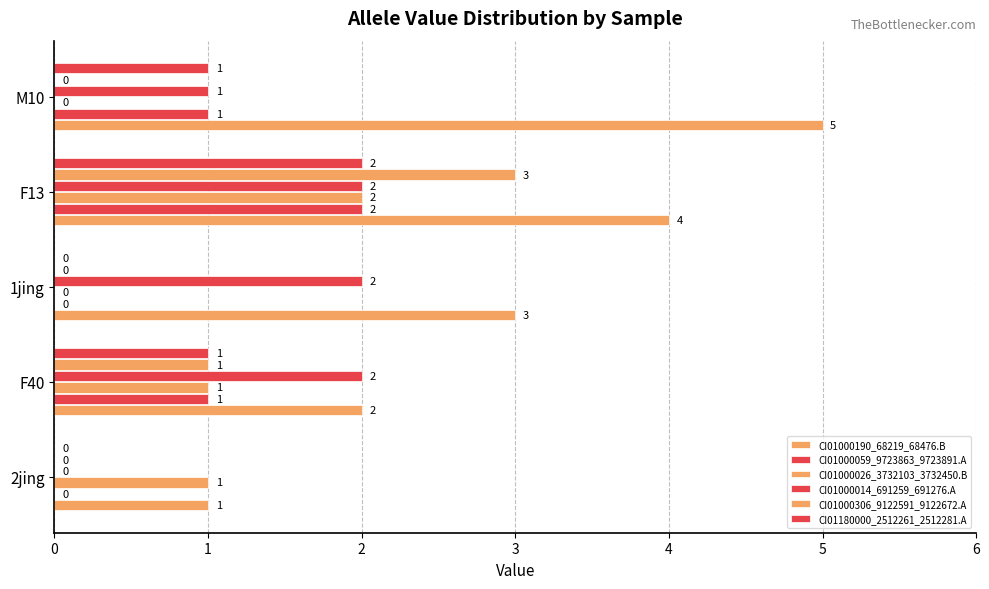

How many series are shown in this chart?

6